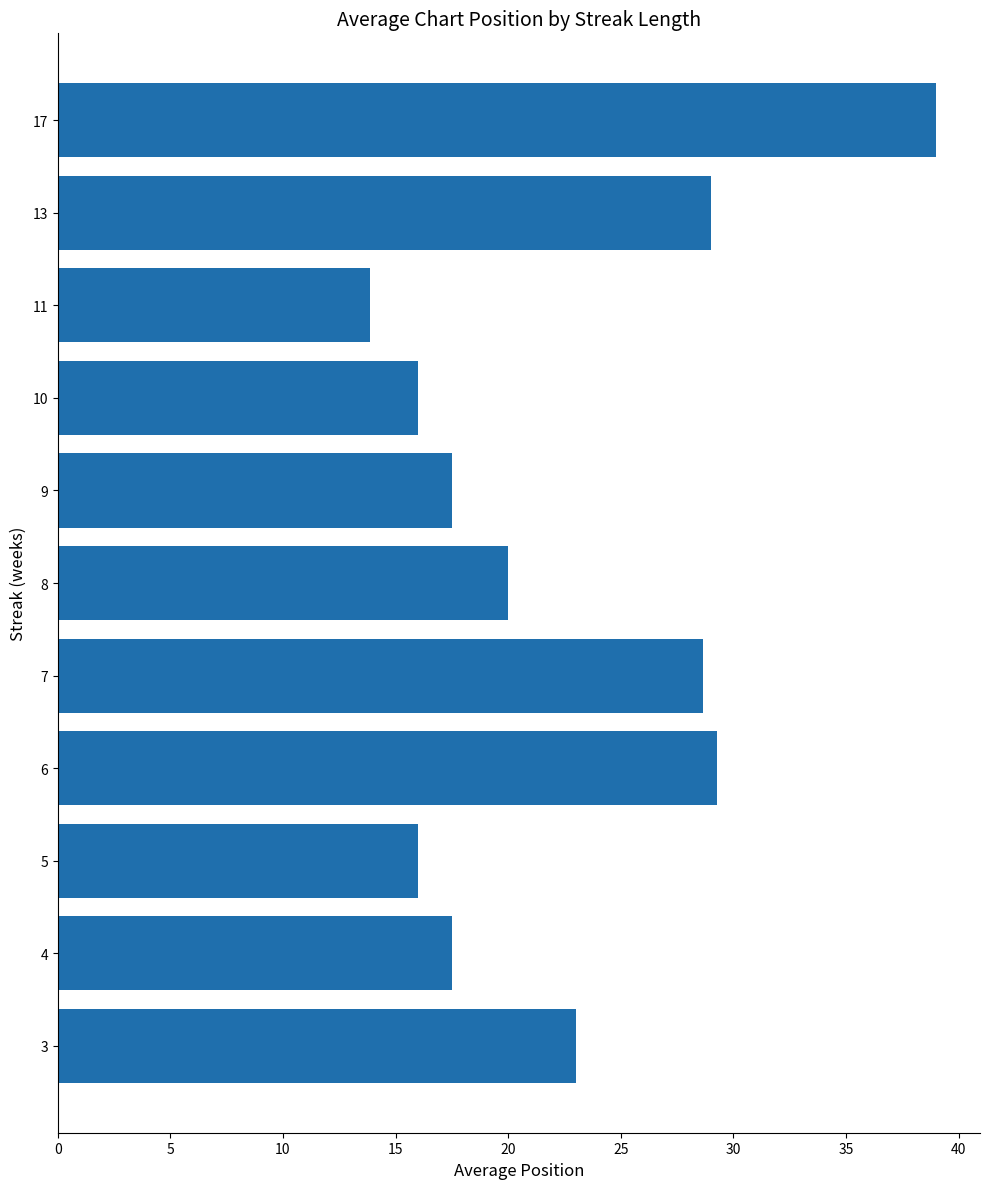

What is the change in value from 9 to 11?

-3.6